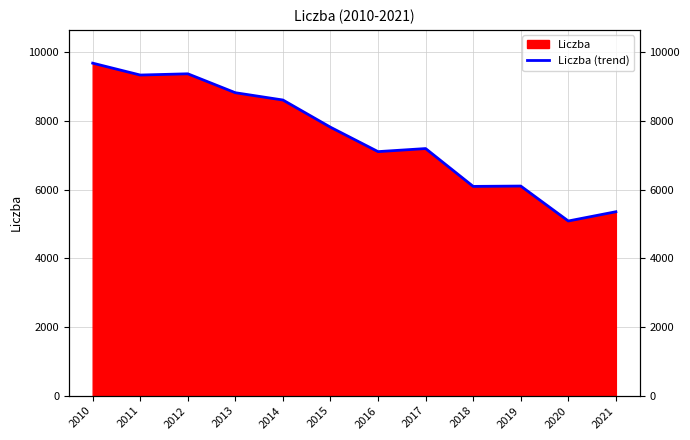

What is the average value?

7546